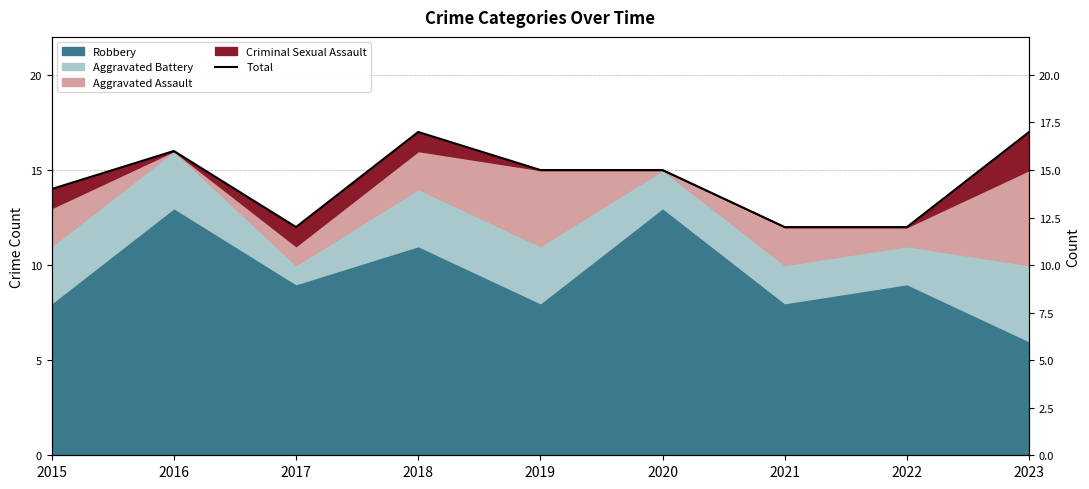

Where is the first local minimum?

2017